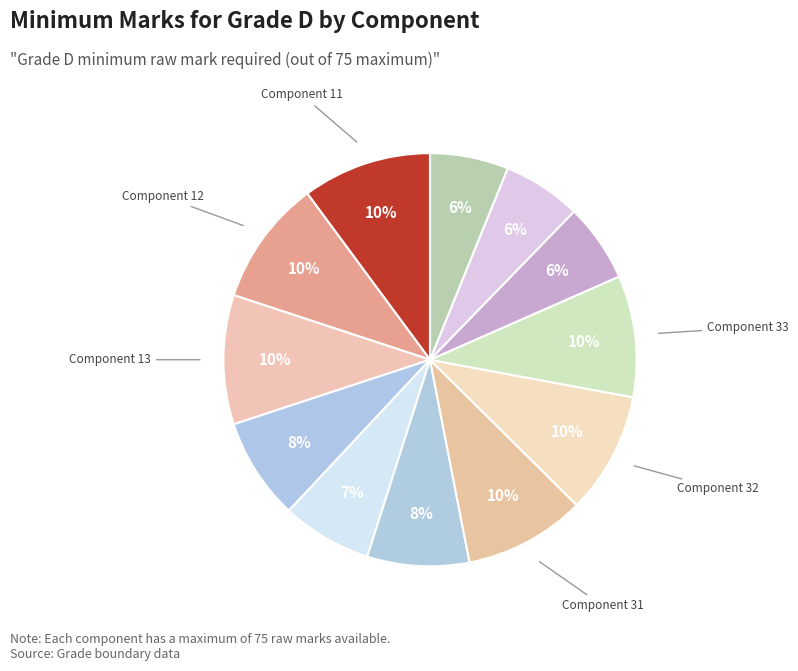

Is there any slice that represents more than half of the pie?

No